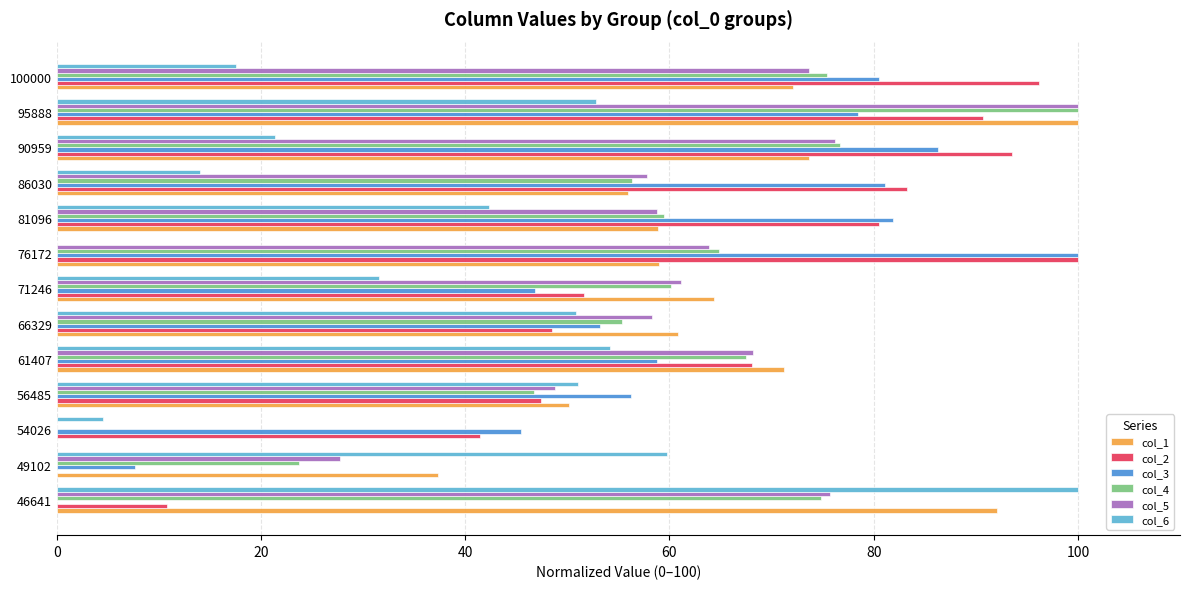

How many distinct data groups are displayed?

6